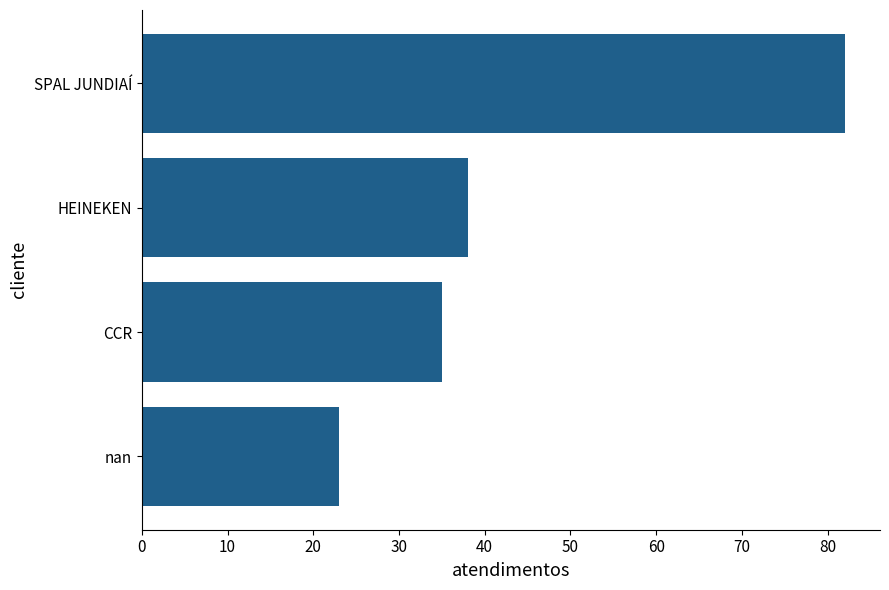

True or false: the data shows 23 at nan.

True